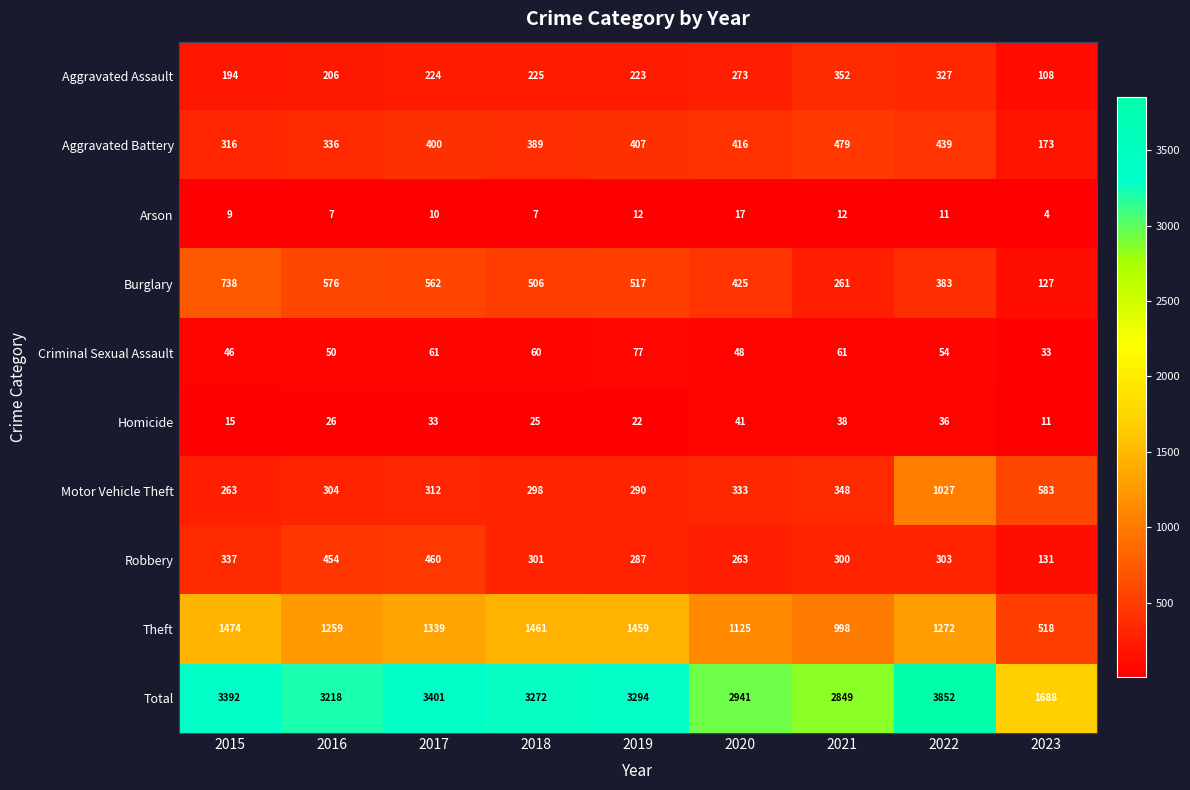

At which label does Criminal Sexual Assault first exceed 54?

2017